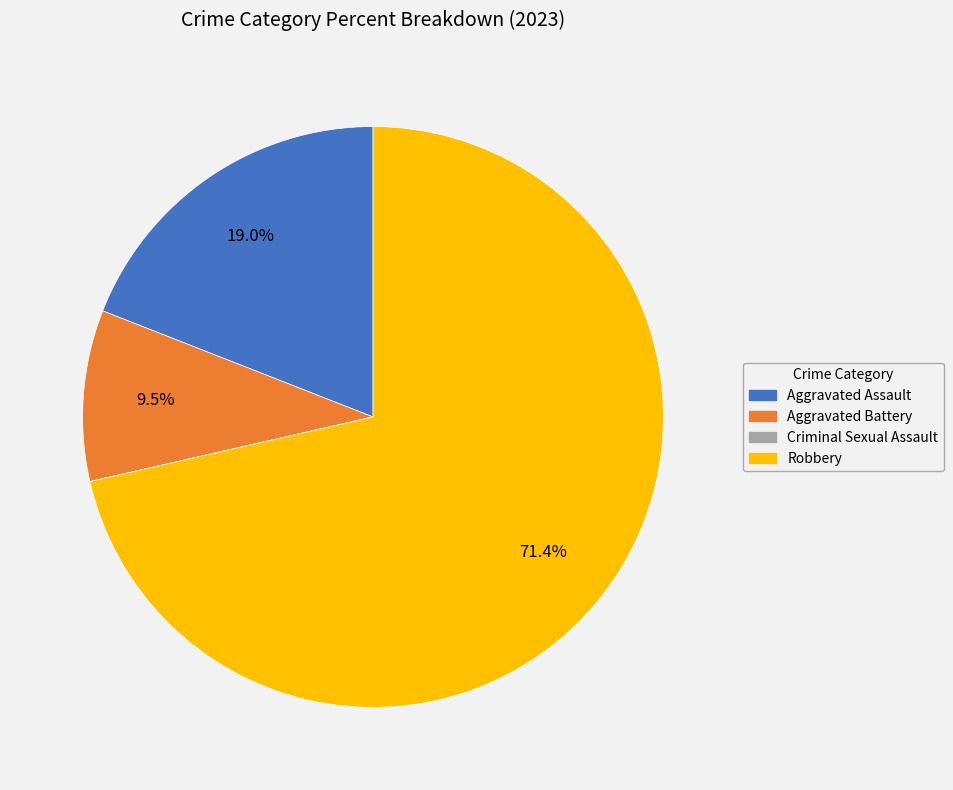

What percentage is the Robbery slice, to the nearest percent?

71%